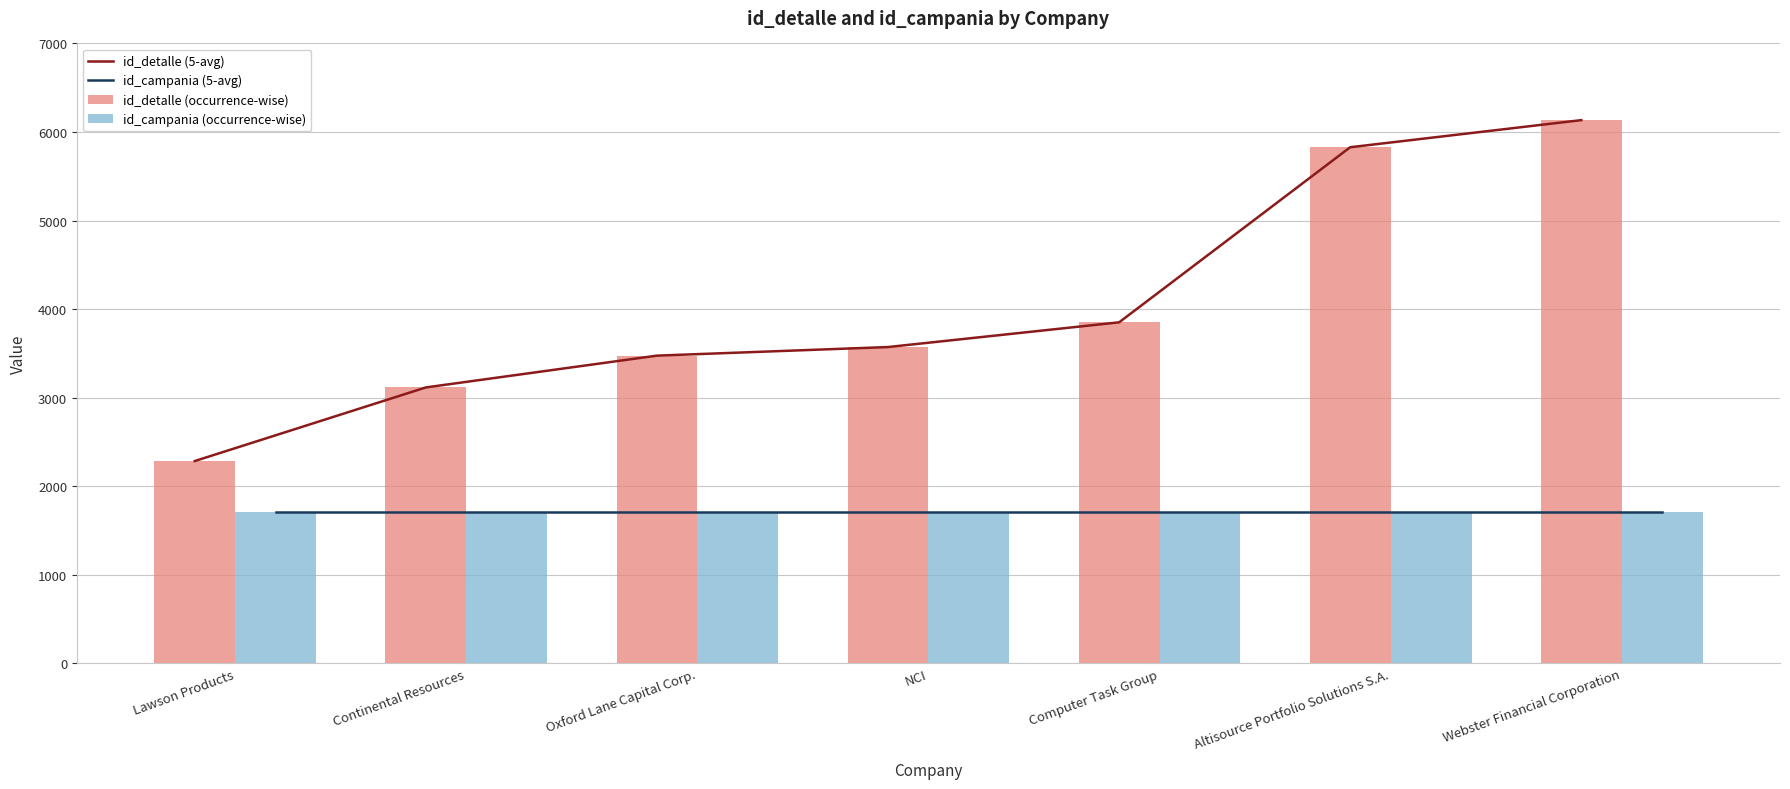

What is the sum of all id_campania (occurrence-wise) values?

11991